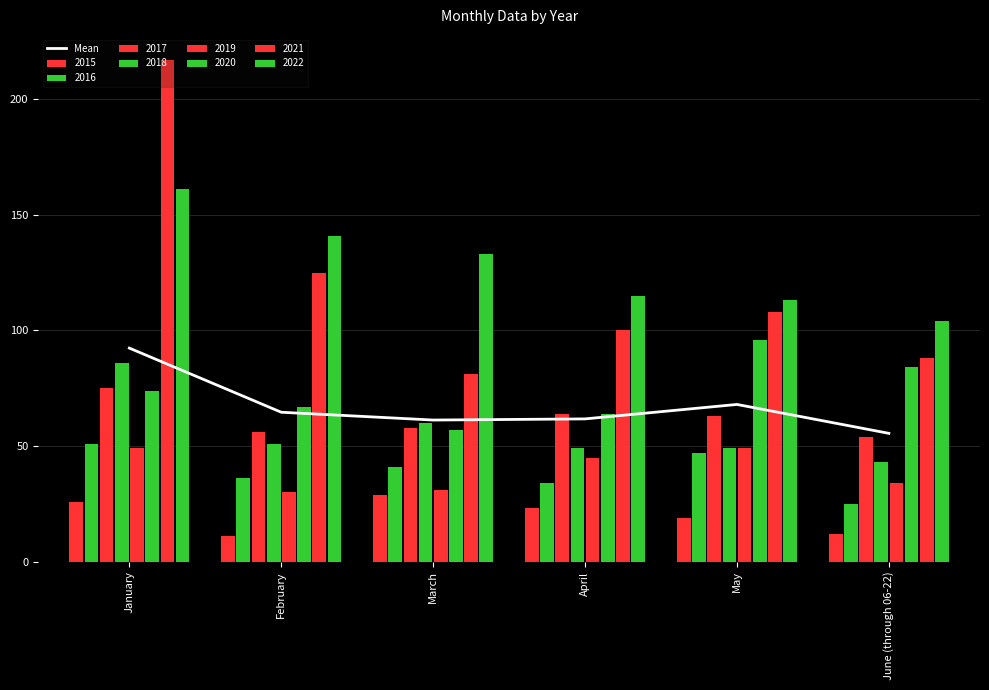

What is the difference between the maximum and minimum values?

36.9